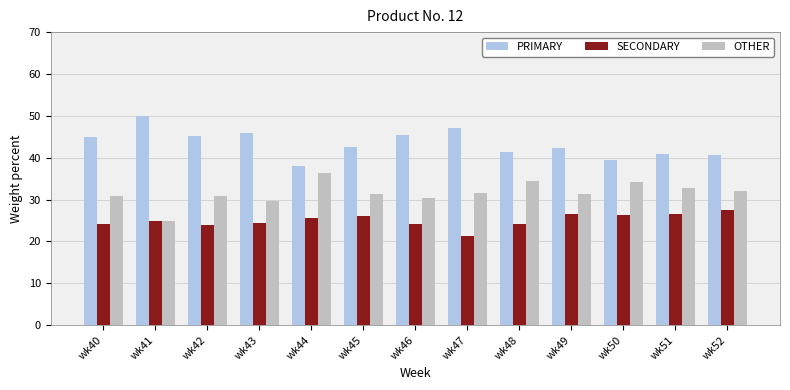

What is the total value across all series at wk49?

100.0